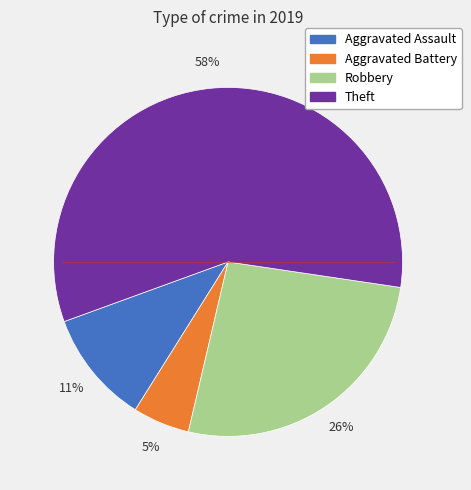

To the nearest percent, what is the average slice percentage?

25%